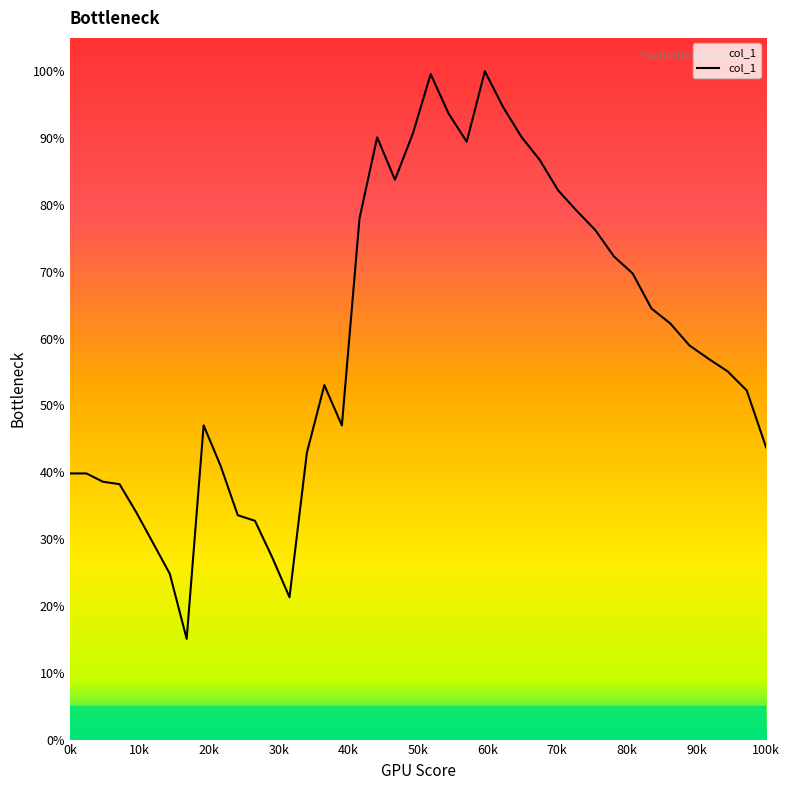

How many interior local peaks (higher than both neighbors) does the data have?

5